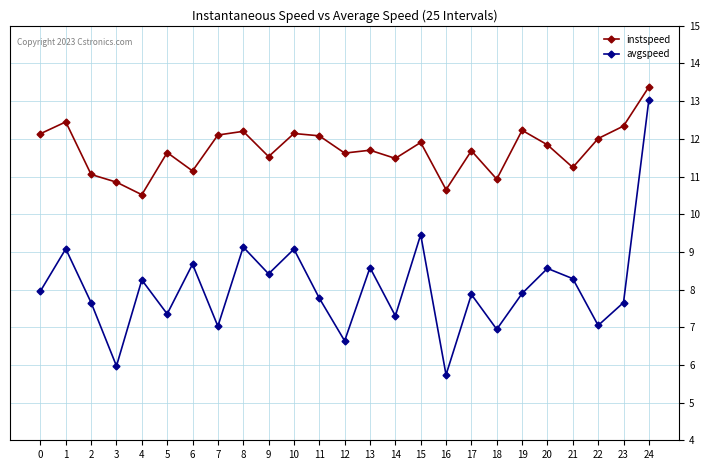

How many categories are shown in the chart?

25